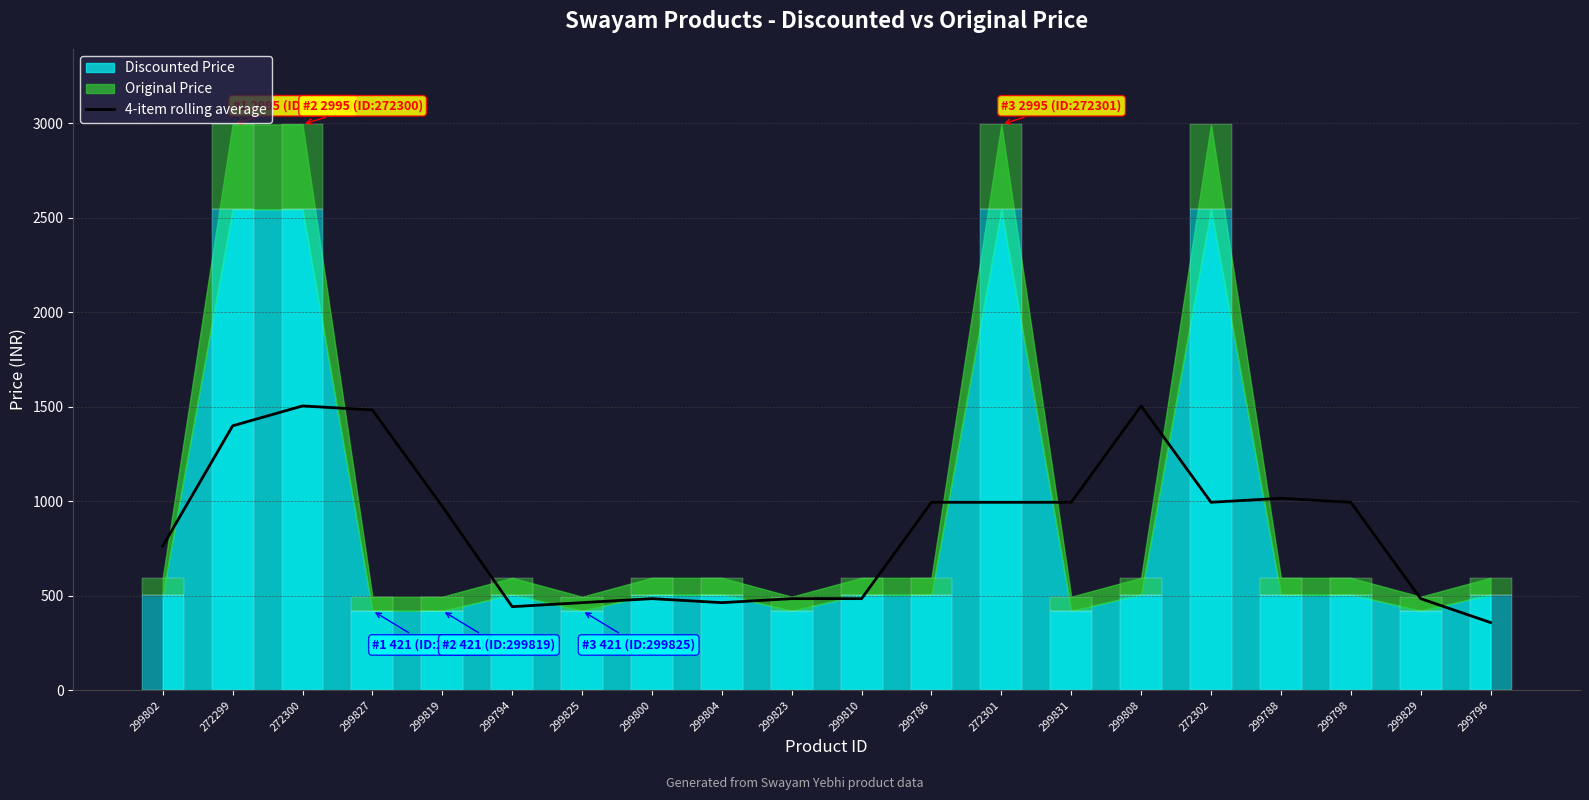

What is the maximum value for 4-item rolling average?

1504.8